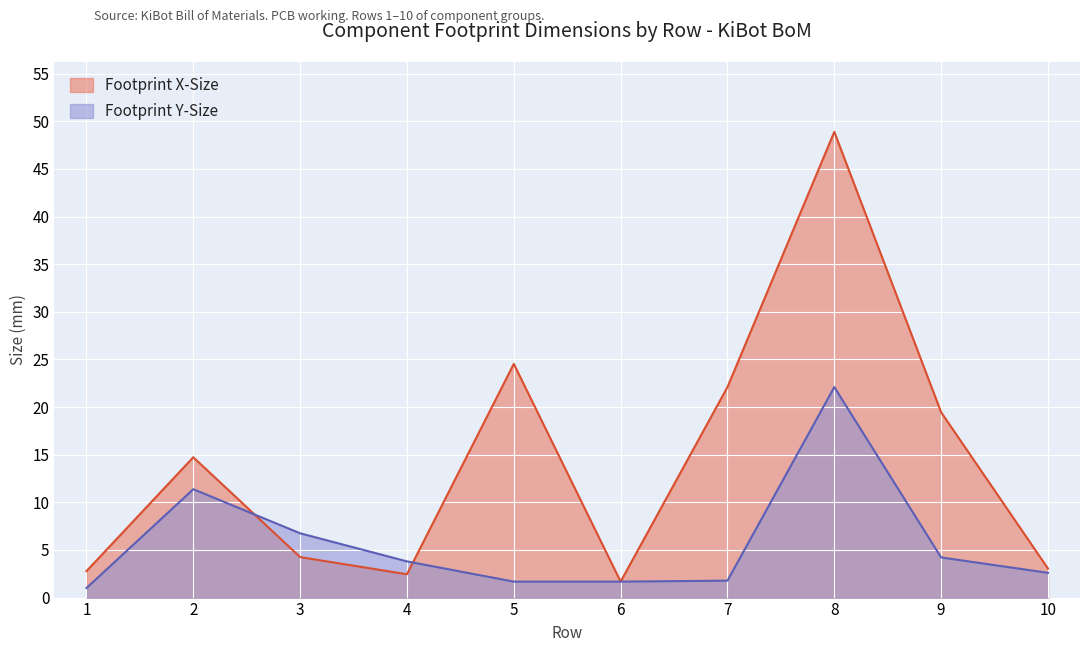

Where is the first local maximum for Footprint Y-Size?

2